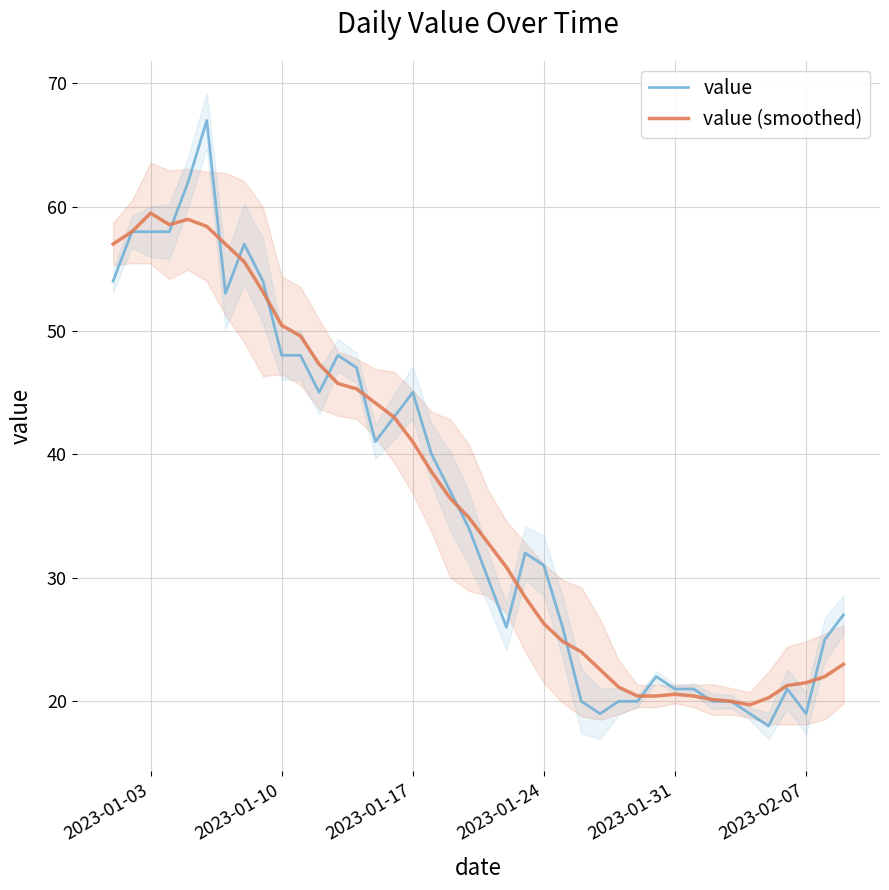

What is the value of the value (smoothed) point at the 35th from the left?

19.7